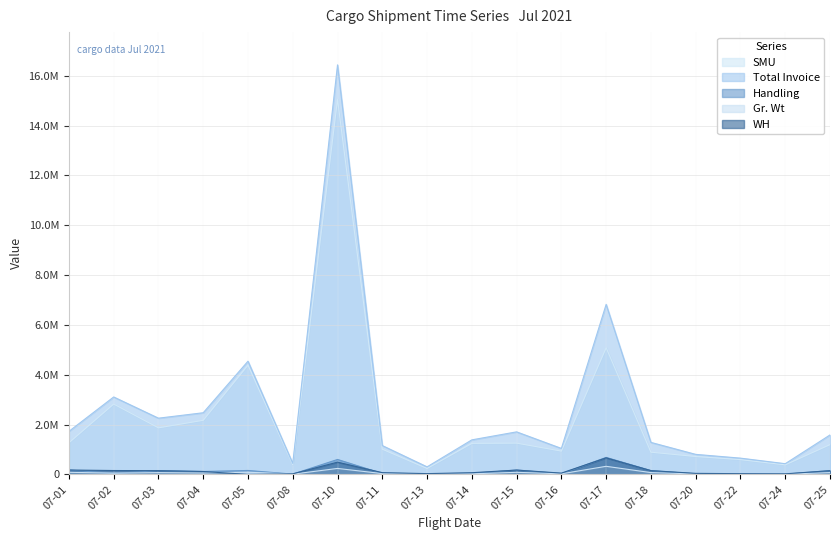

Which label corresponds to the largest value in the chart?

07-10